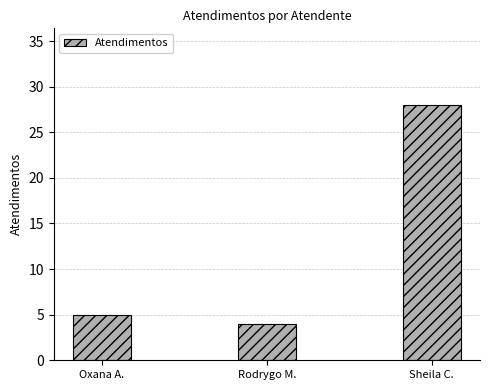

What position from the right is Sheila C.?

1